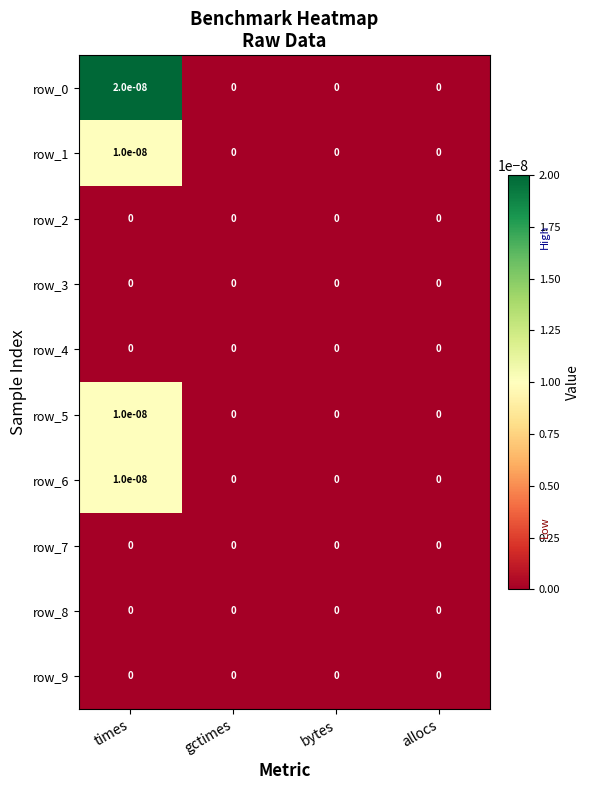

How many row_0 values are between 0 and 1?

4